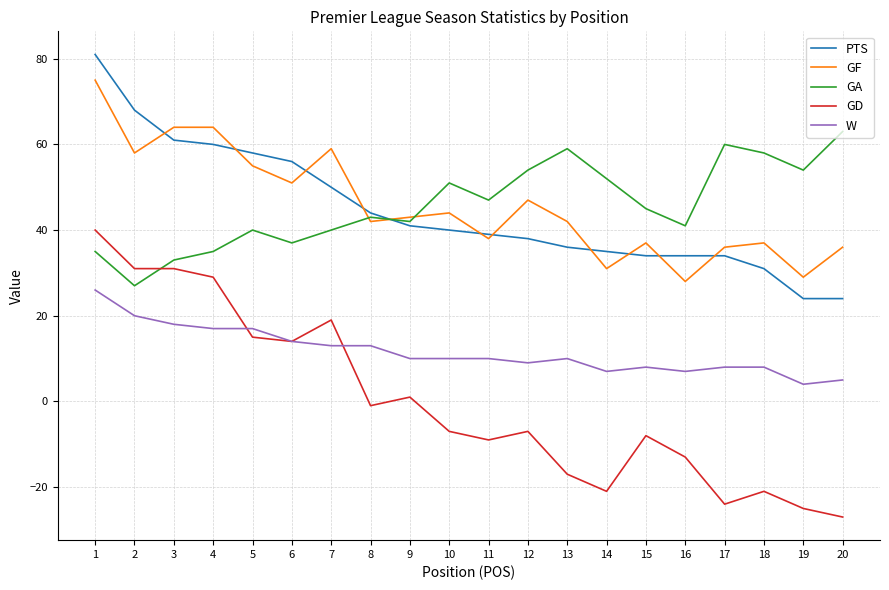

True or false: PTS has a value of 22 at 3.

False